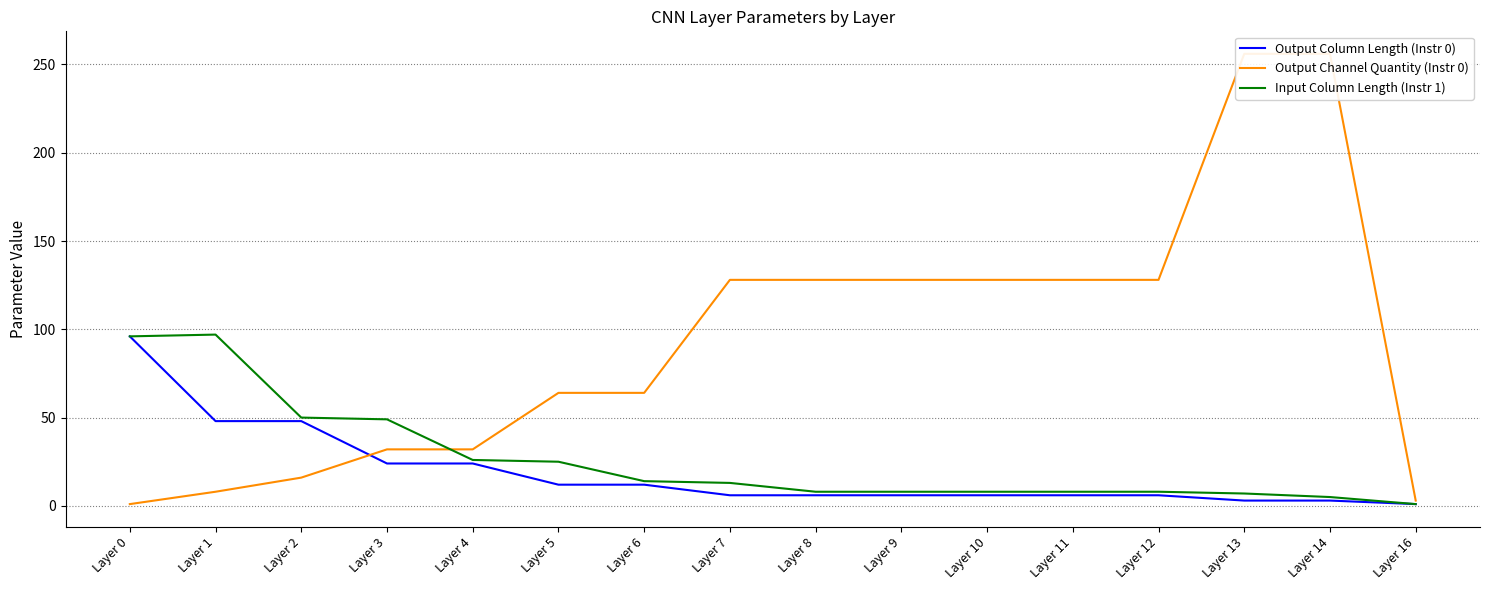

The Output Column Length (Instr 0) series shows 6 at Layer 11. True or false?

True